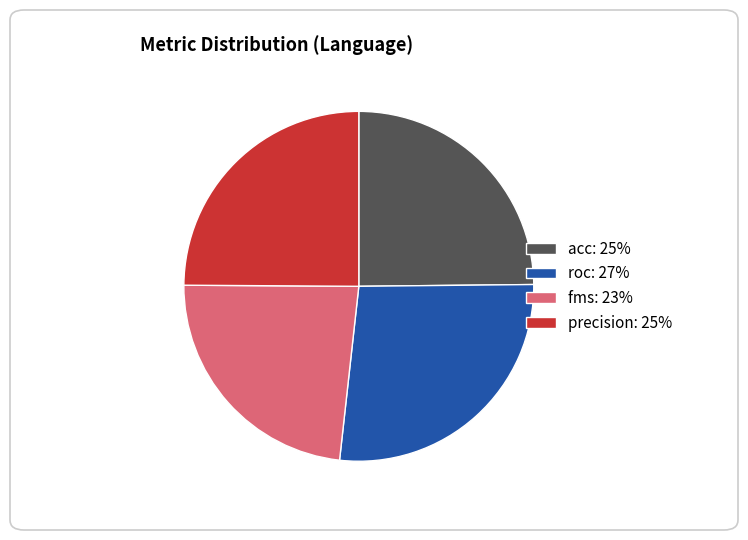

How many slices are in this pie chart?

4